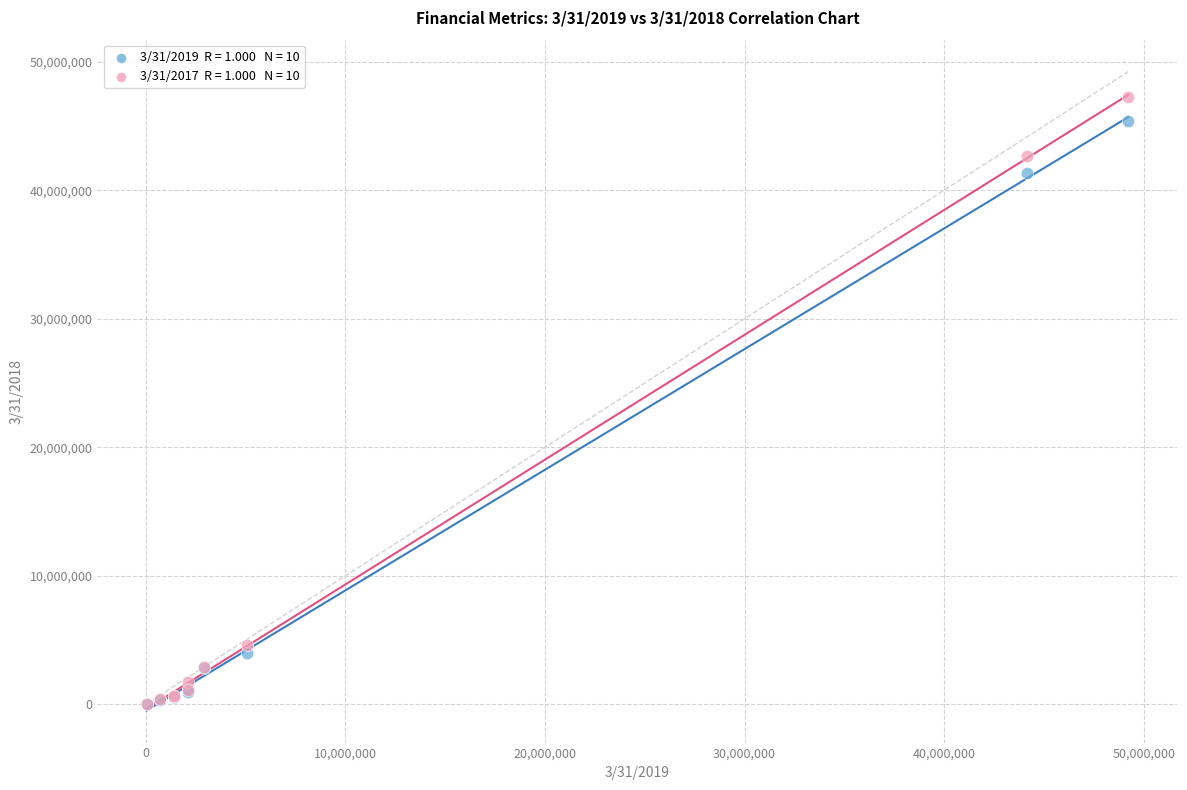

Across all series, what Y value is closest to 23665399?

41319628